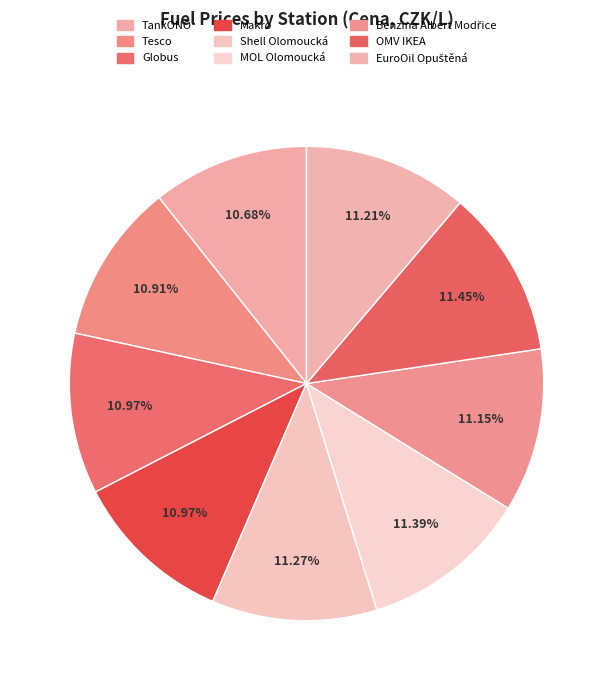

Is it true that Tesco is 22% of the pie?

False